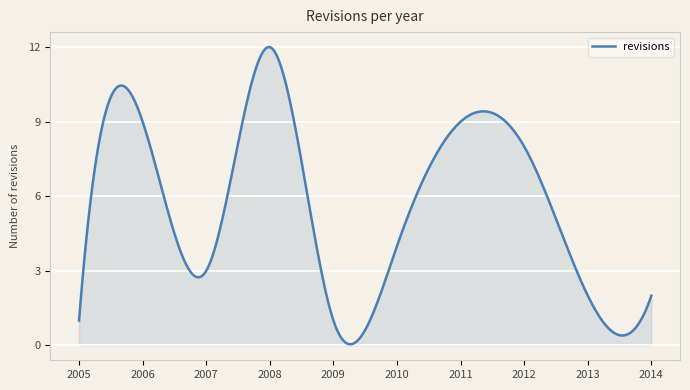

True or false: the data has more than 2 interior local peaks.

True